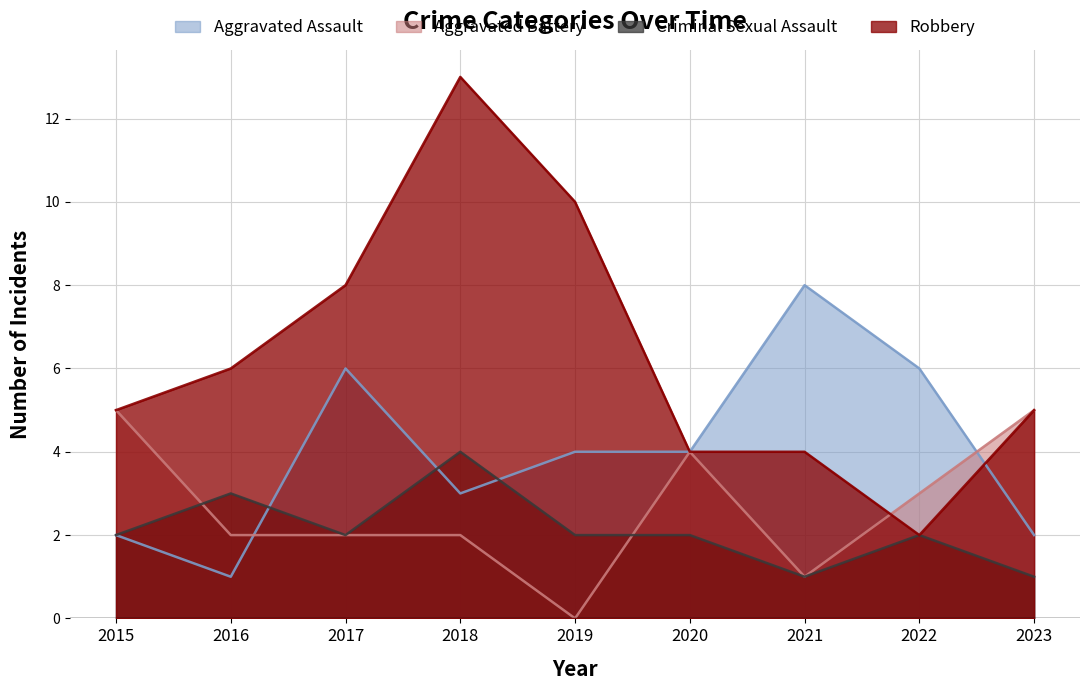

Which series ends up on top after the final intersection of Aggravated Battery and Aggravated Assault?

Aggravated Battery